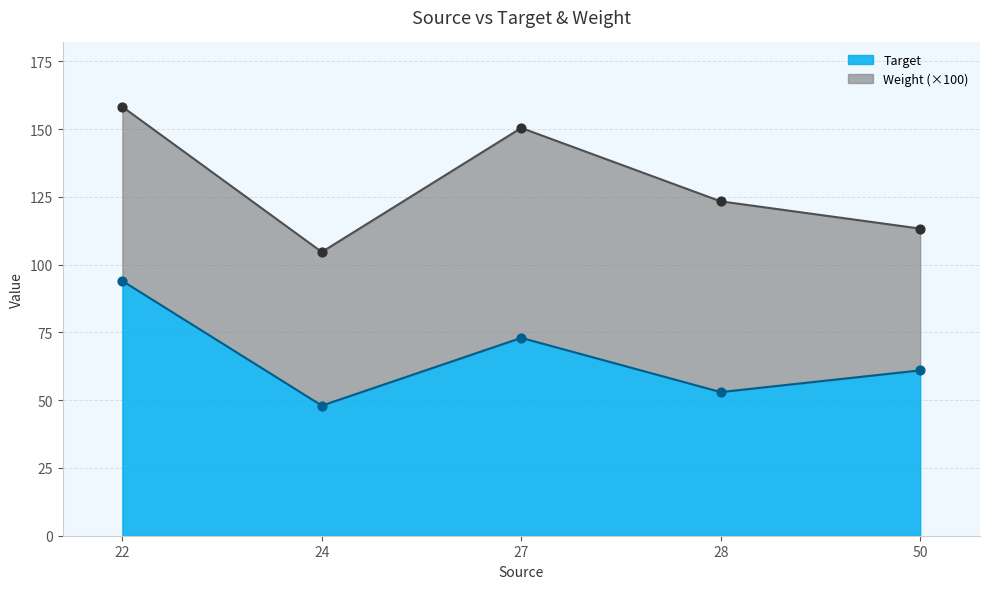

Between 22 and 28, which is larger?

22